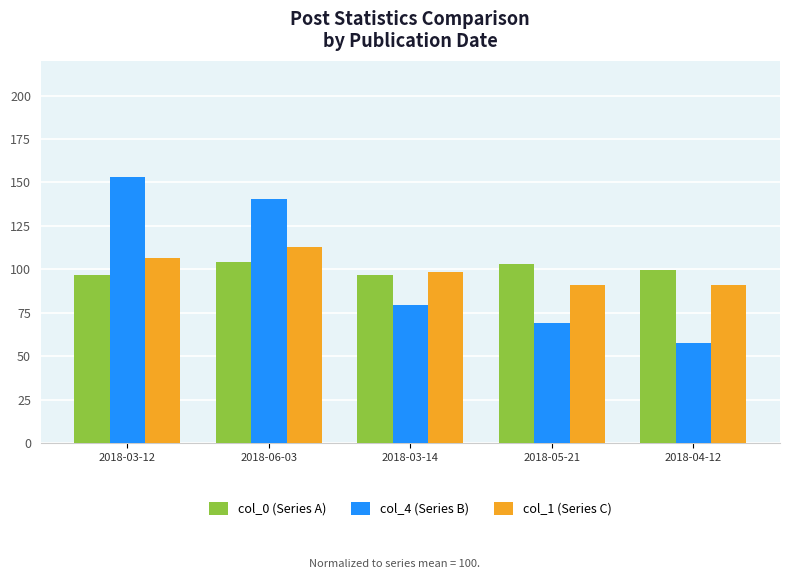

Which category has the highest value in the col_4 (Series B) series?

2018-03-12